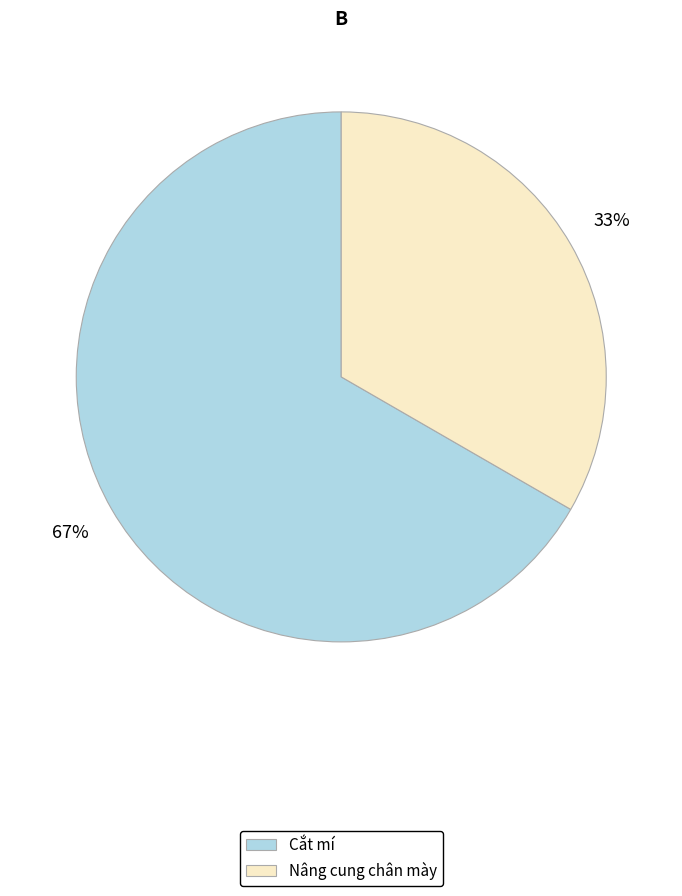

How many slices are in this pie chart?

2